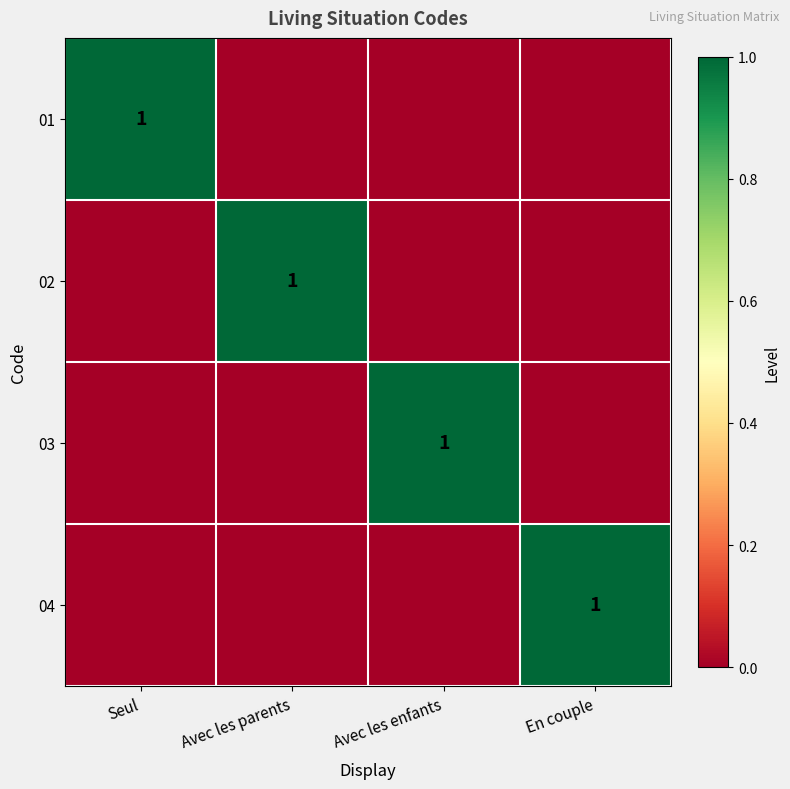

True or false: 01 has a value of 1 at Seul.

True